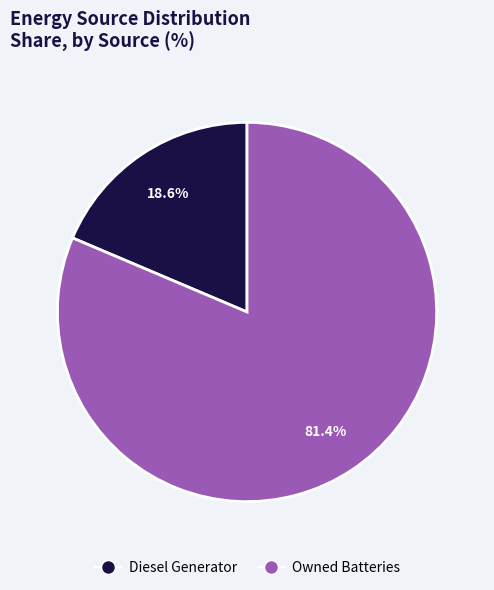

To the nearest percent, what is the difference between the largest and smallest slice percentages?

63%